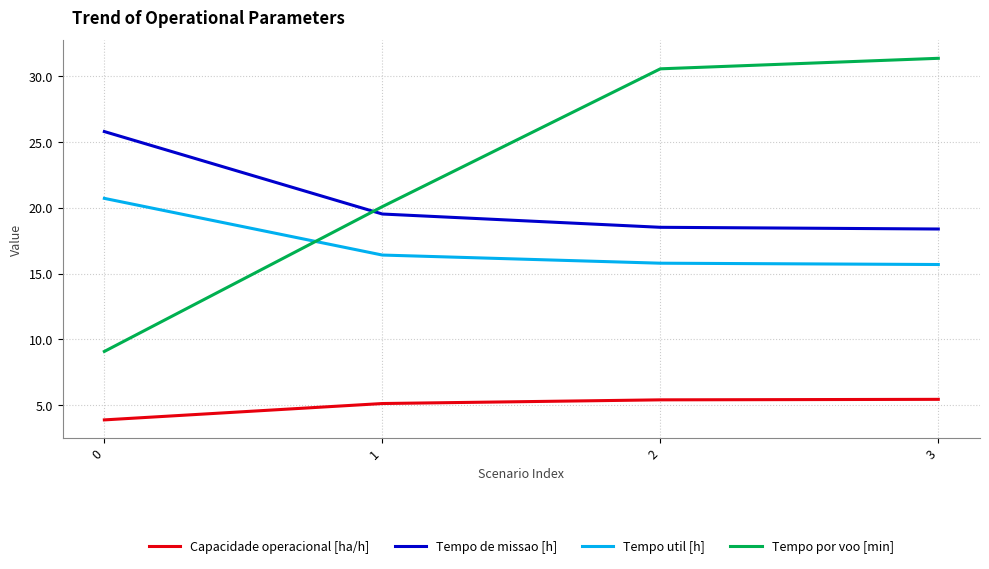

What is the total value across all series at 0?

59.5